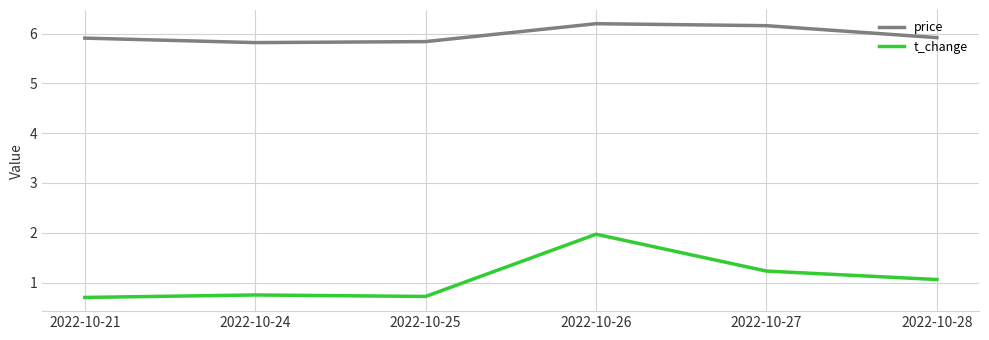

True or false: price has a value of 1.5 at 2022-10-26.

False